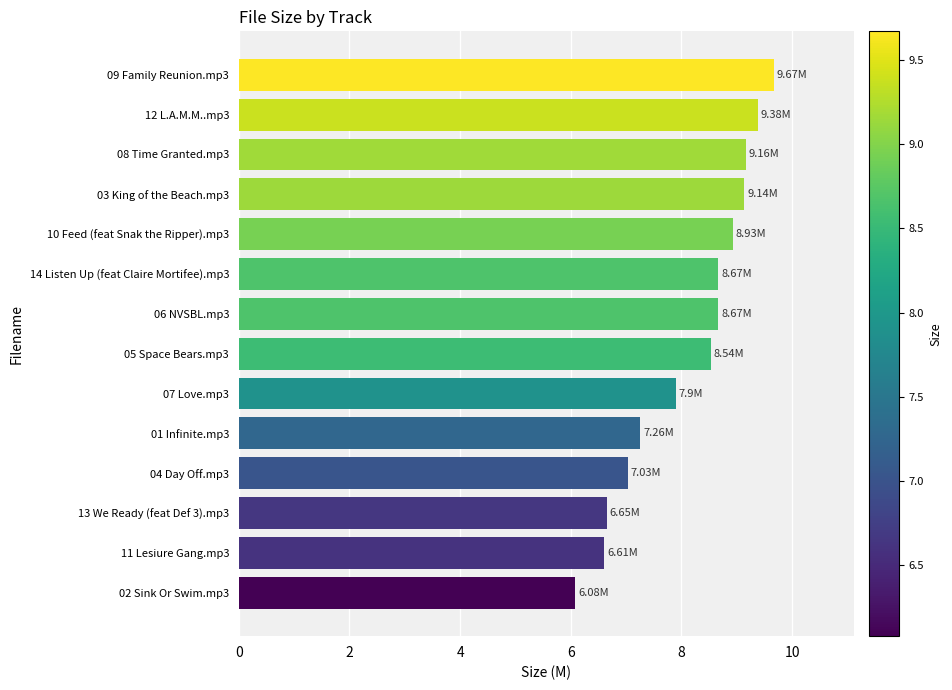

What is the difference between the second highest and minimum values?

3.3